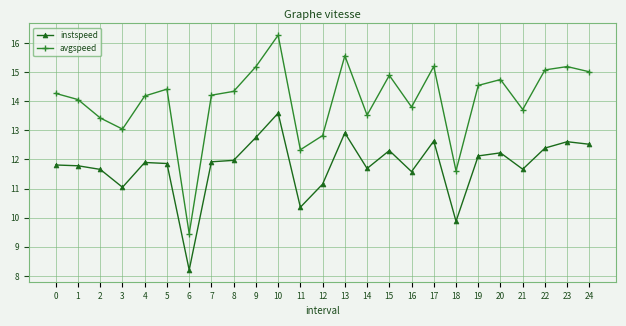

Rank the series at 15 from highest to lowest value.

avgspeed, instspeed